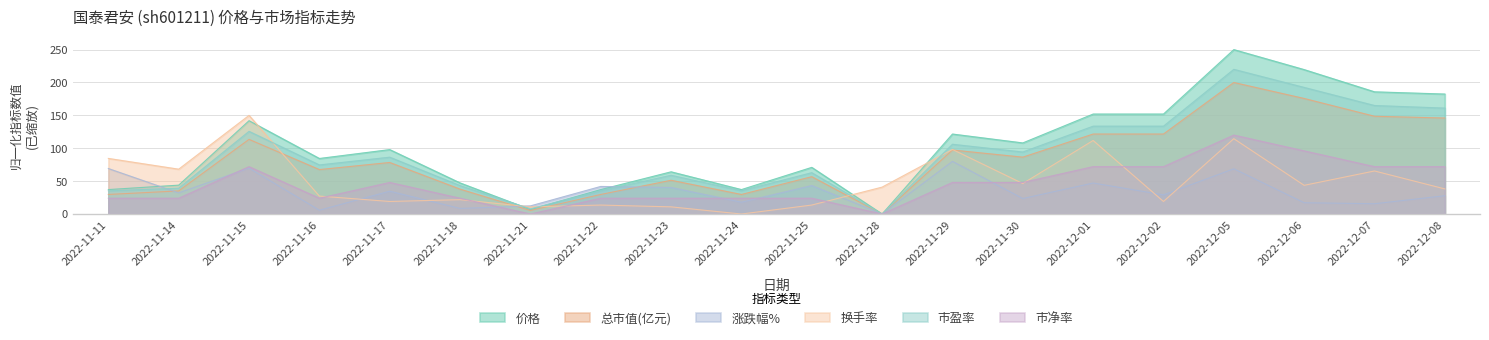

What position from the left is 2022-12-05?

17